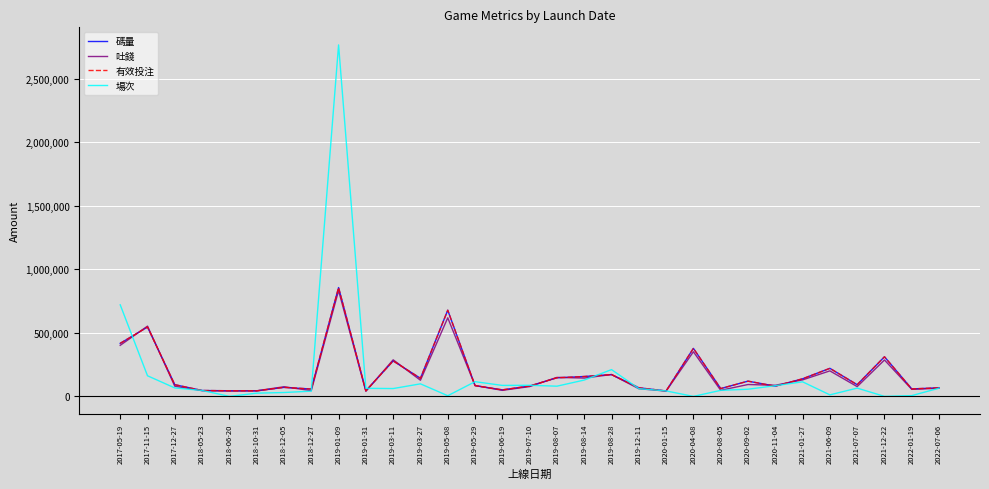

What is the label of the 29th point from the right?

2017-12-27